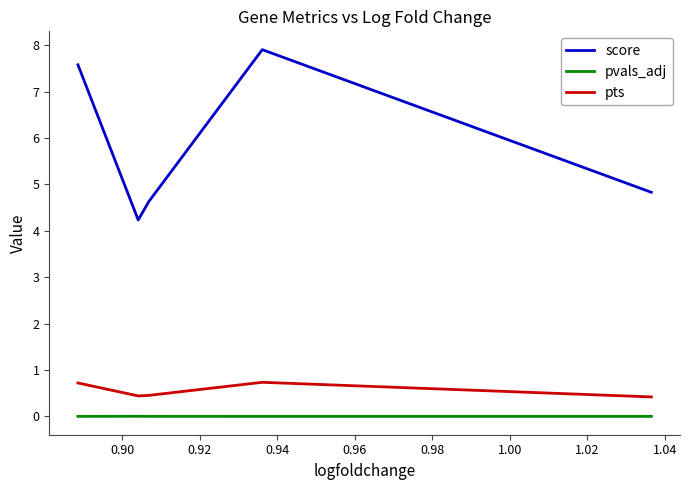

What is the lowest value of the score series?

4.2